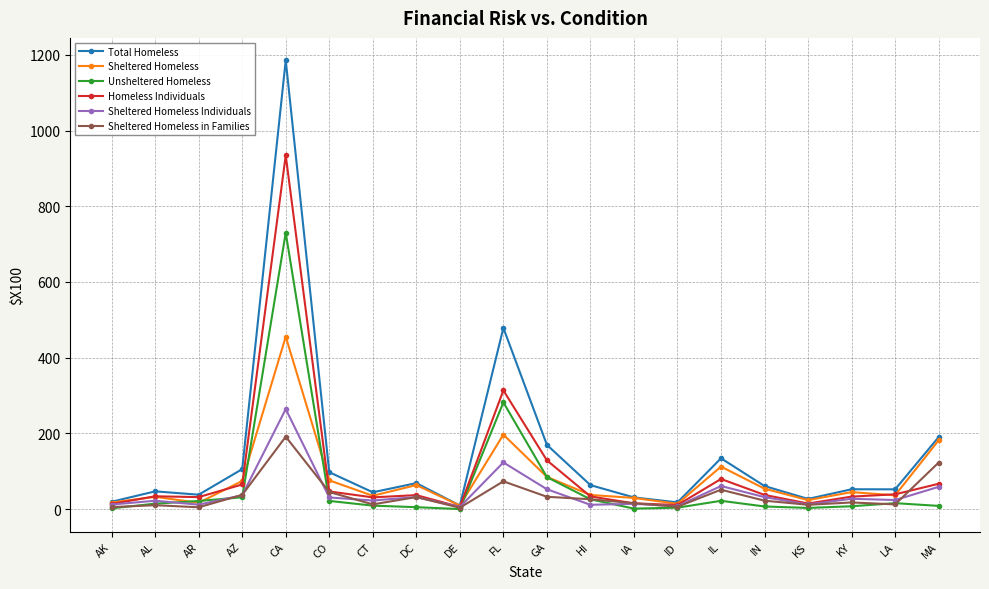

What is the total value across all series at AZ?

35065